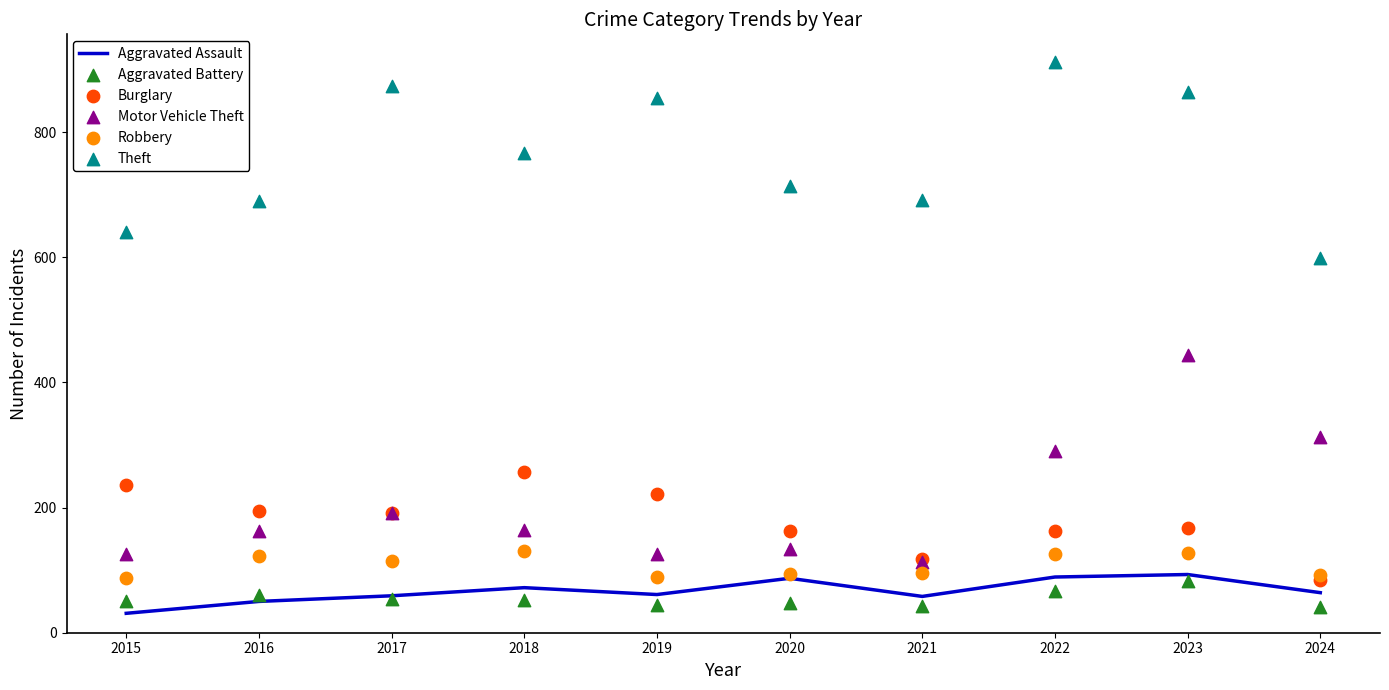

What is the total value across all series at 2024?

1192